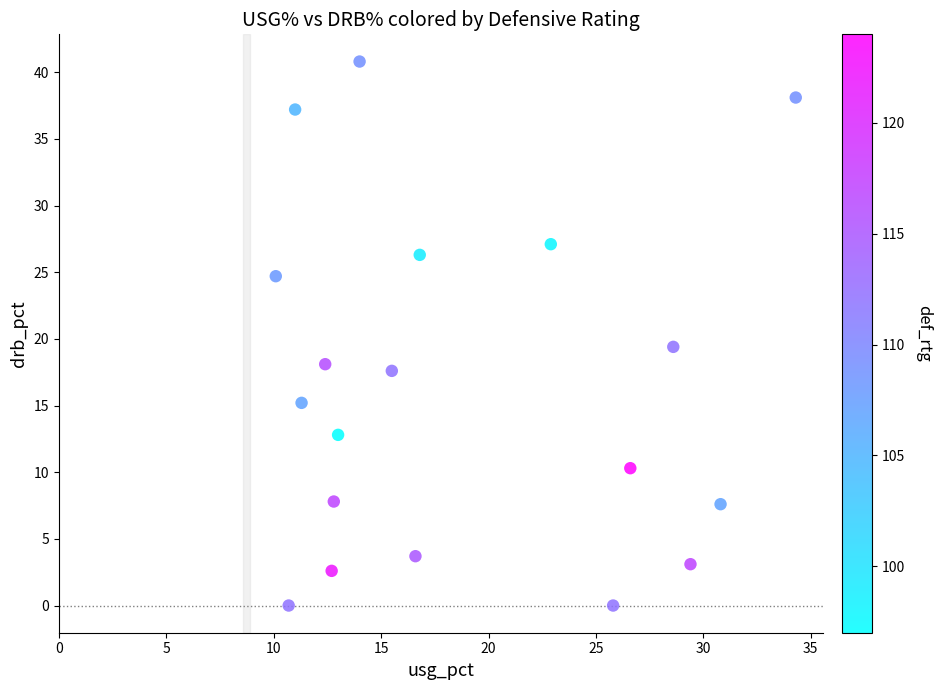

What Y value in the scatter plot is closest to 20?

19.4